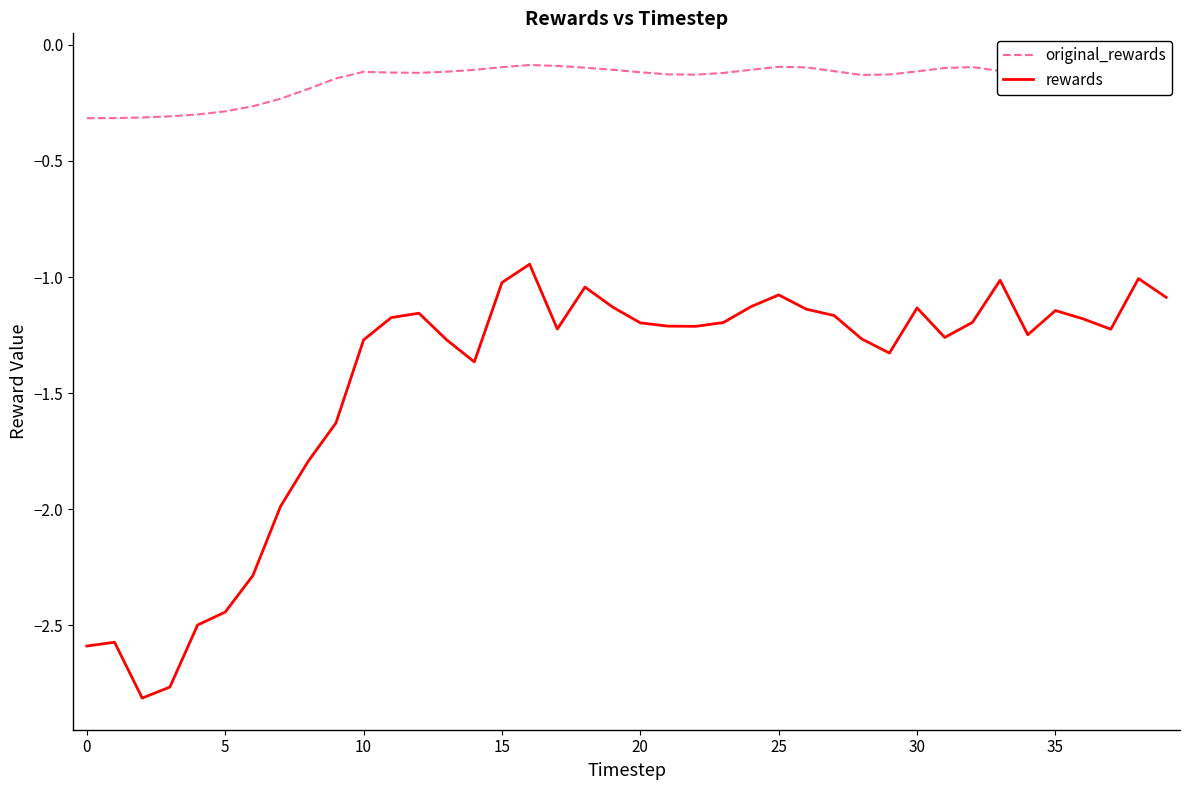

Which series has the largest total across all categories?

original_rewards